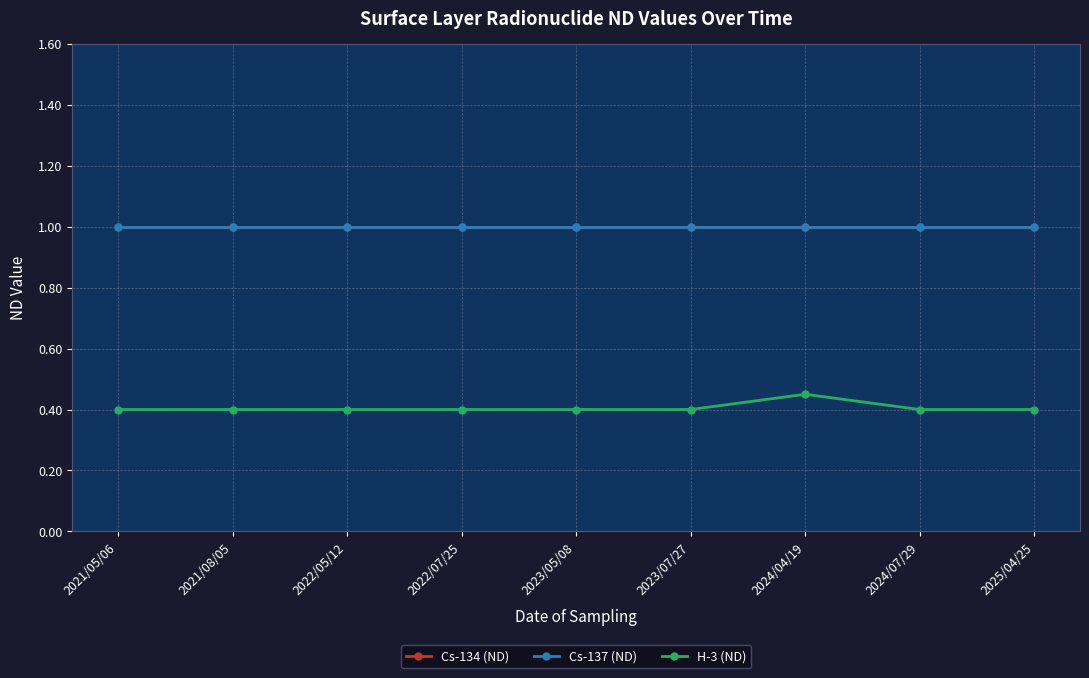

Which series changed the most between 2021/05/06 and 2023/07/27?

Cs-134 (ND)